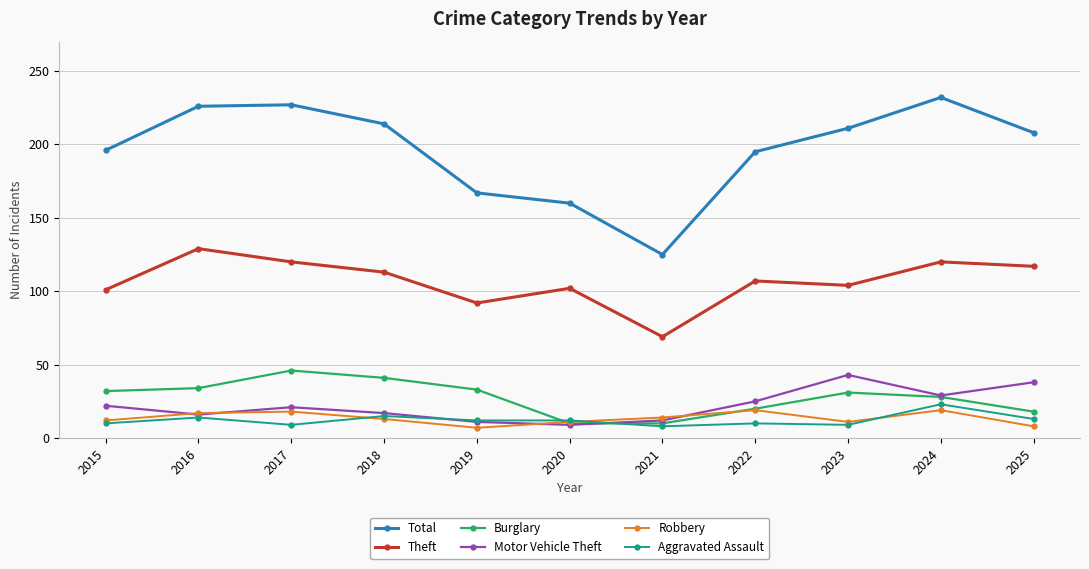

What is the maximum value shown in the chart?

232